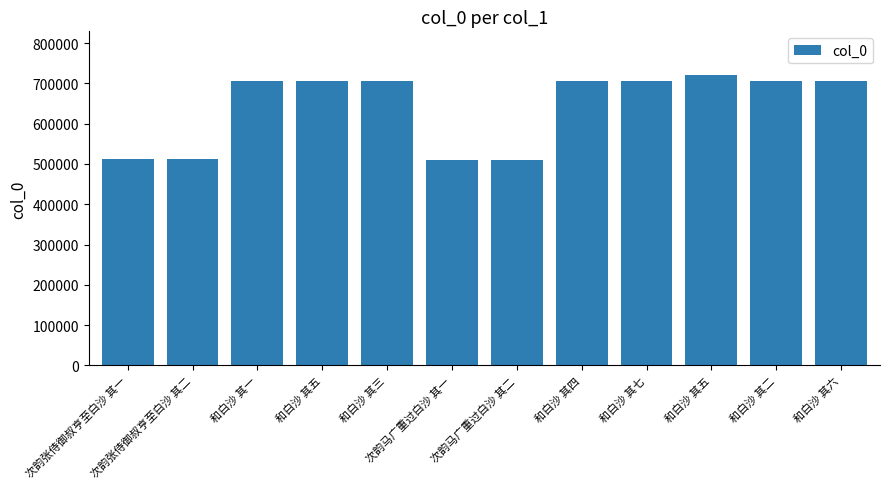

What is the change in value from 和白沙 其一 to 和白沙 其三?

+6